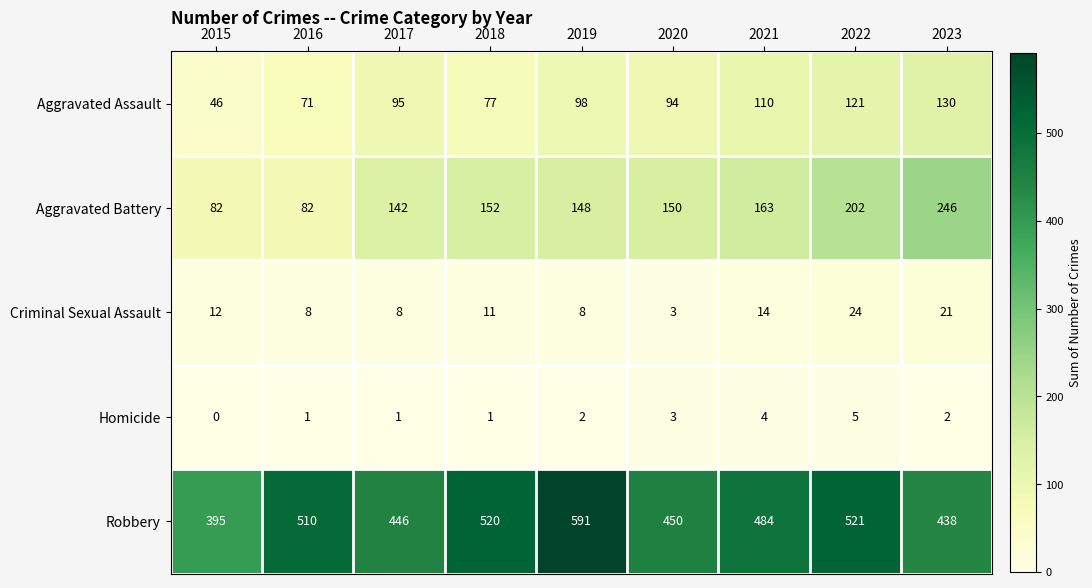

Rank the series at 2015 from lowest to highest value.

Homicide, Criminal Sexual Assault, Aggravated Assault, Aggravated Battery, Robbery